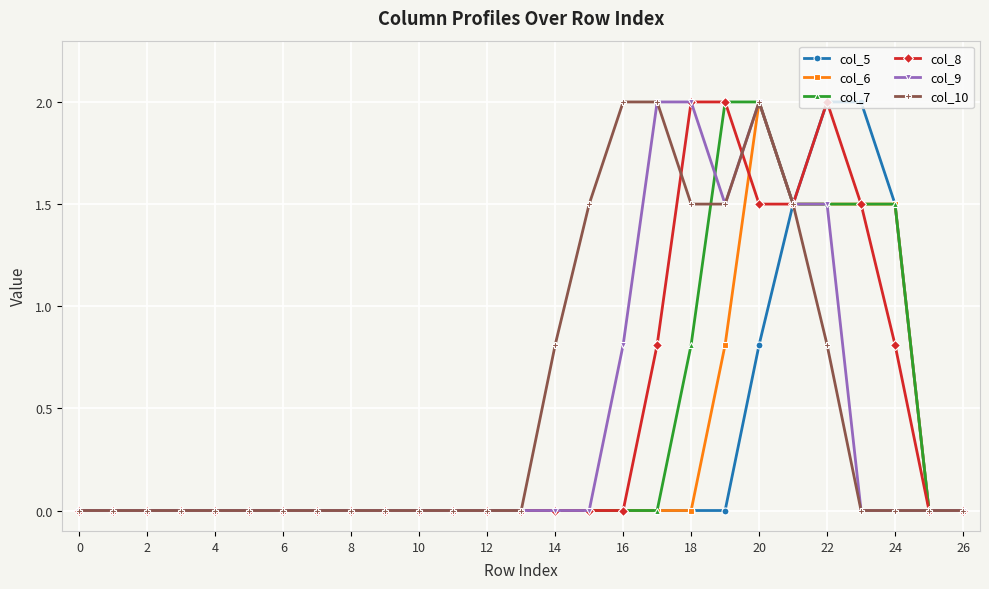

True or false: col_6 has more than 0 points higher than both neighbors.

True